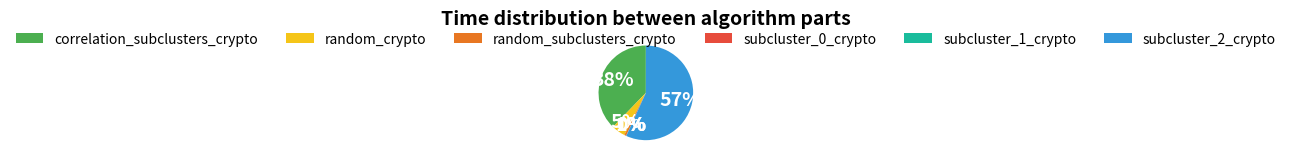

True or false: subcluster_2_crypto accounts for 65% of the total.

False